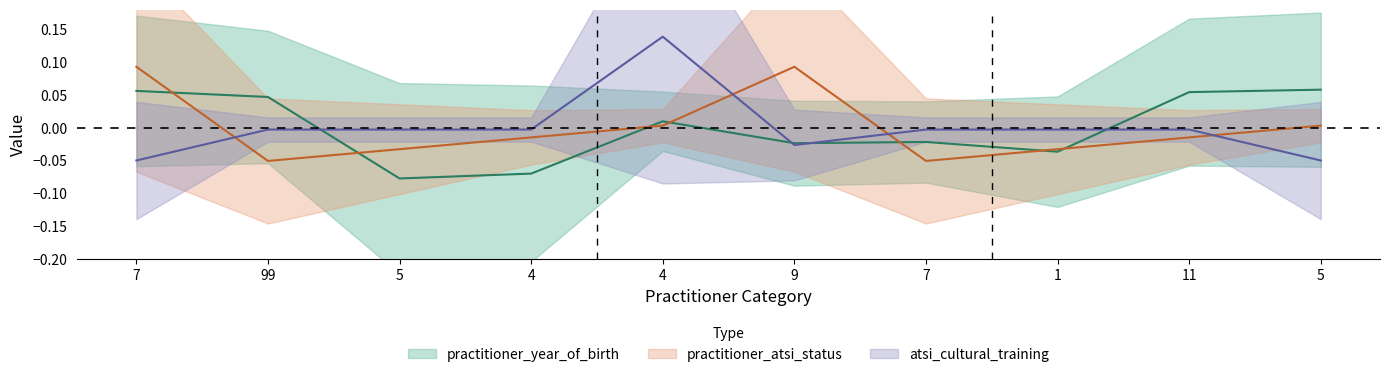

Which series has the largest total across all categories?

practitioner_atsi_status